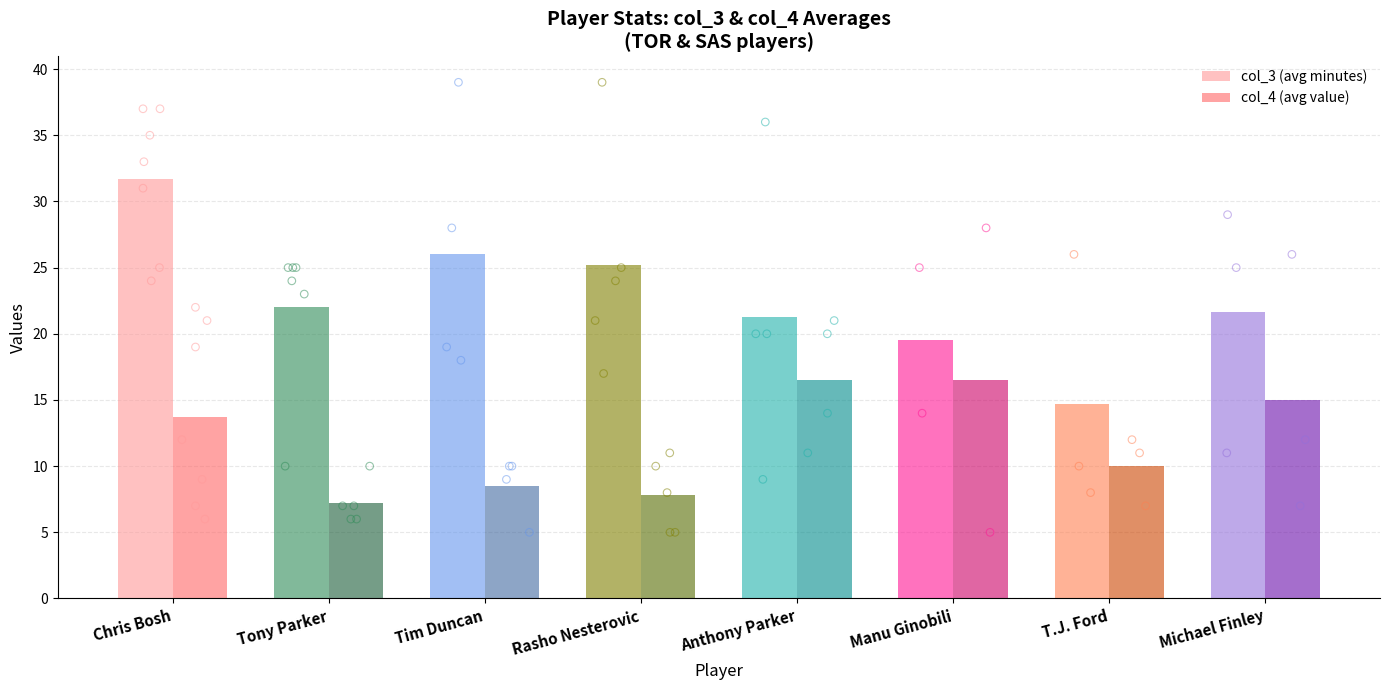

Which series contains the lowest Y value?

col_4 (avg value)